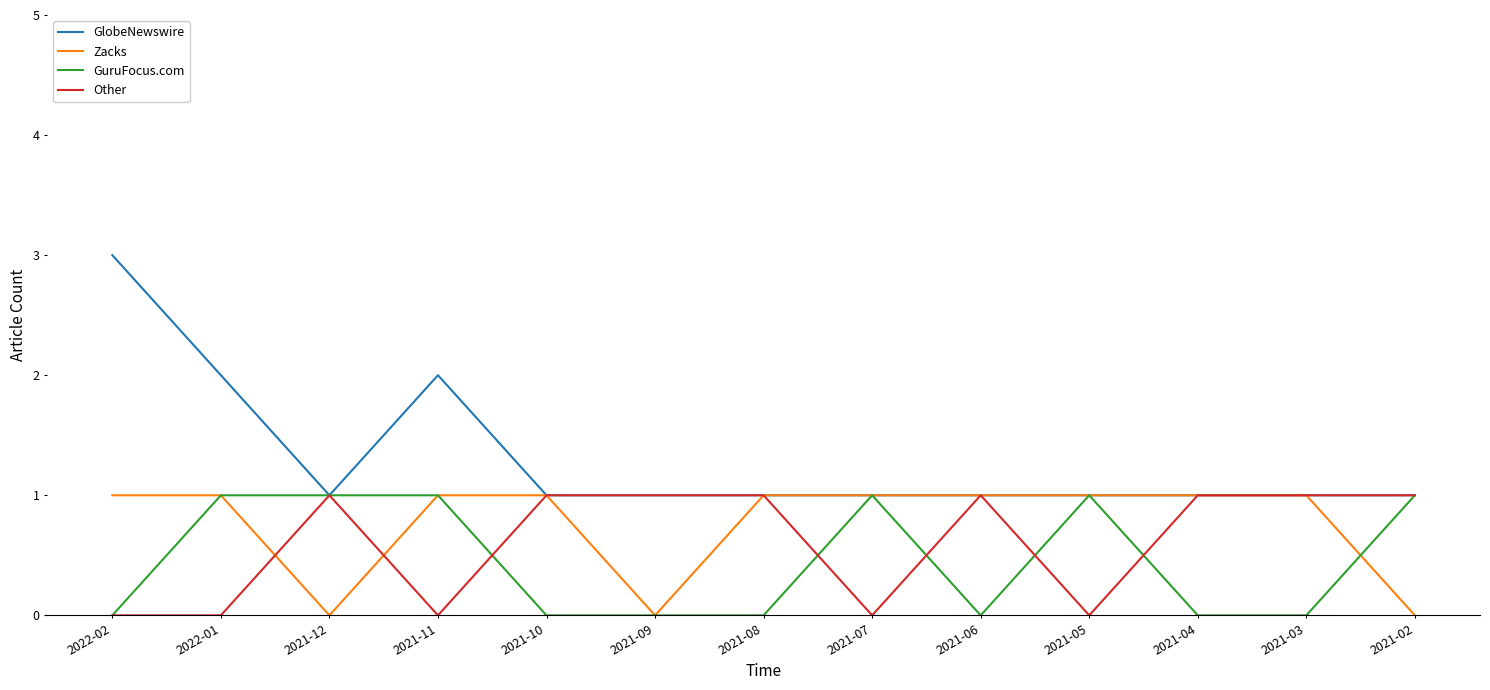

Which series changed the most between 2022-02 and 2021-12?

GlobeNewswire